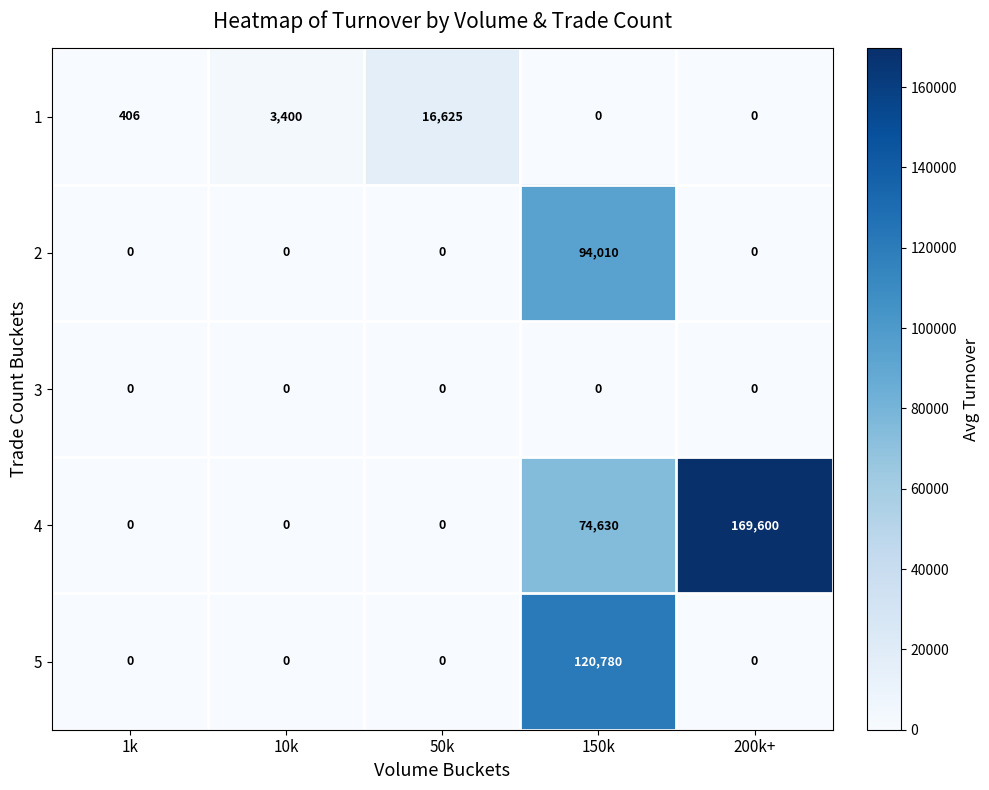

How many series are shown in this chart?

5